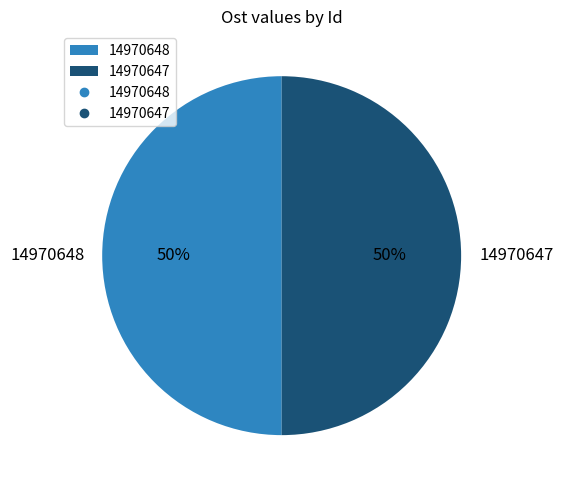

Combined, do 14970648 and 14970647 account for over 50%?

Yes